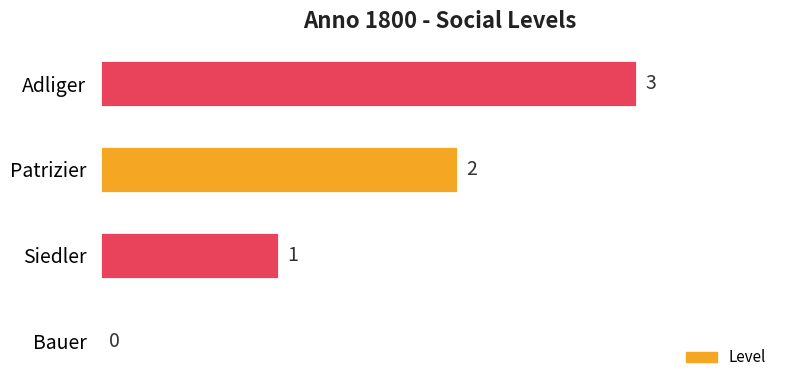

What is the change in value from Bauer to Adliger?

+3